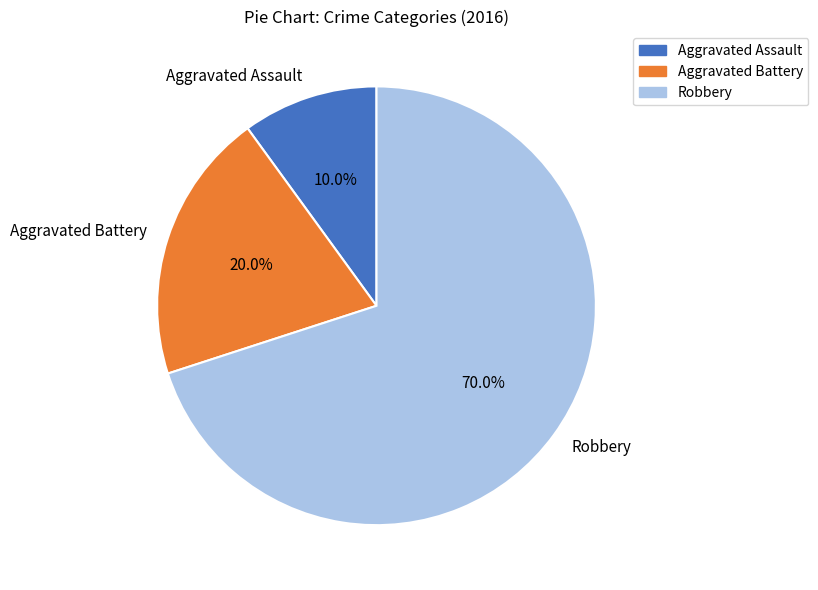

Rank the categories by value from highest to lowest.

Robbery, Aggravated Battery, Aggravated Assault